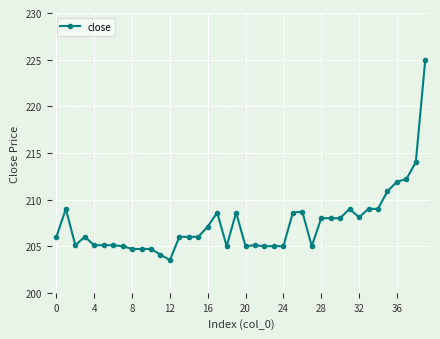

True or false: there are more than 2 points higher than both neighbors.

True